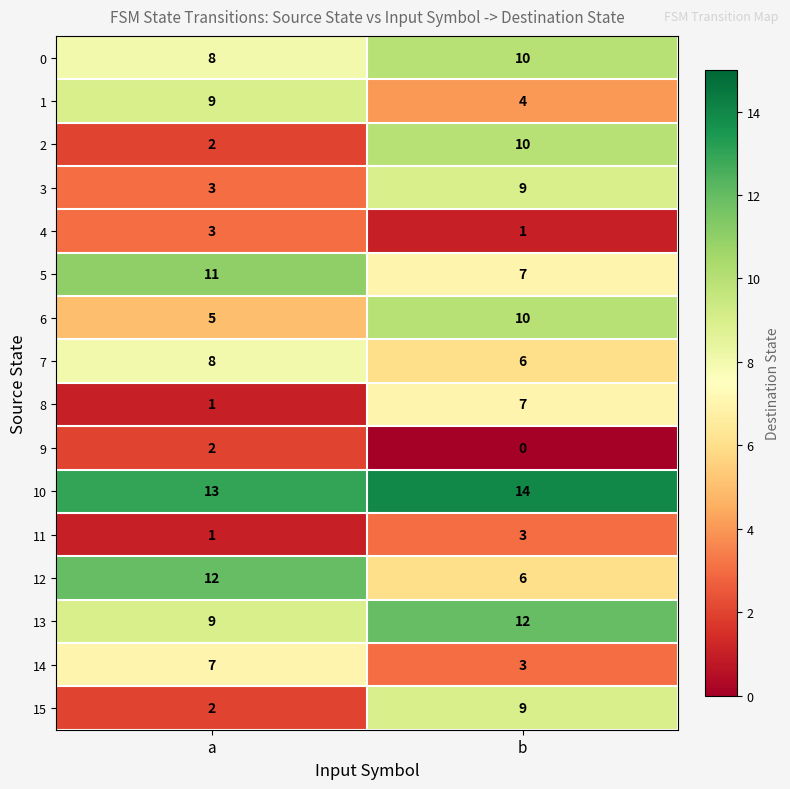

How many data points does each series have?

2